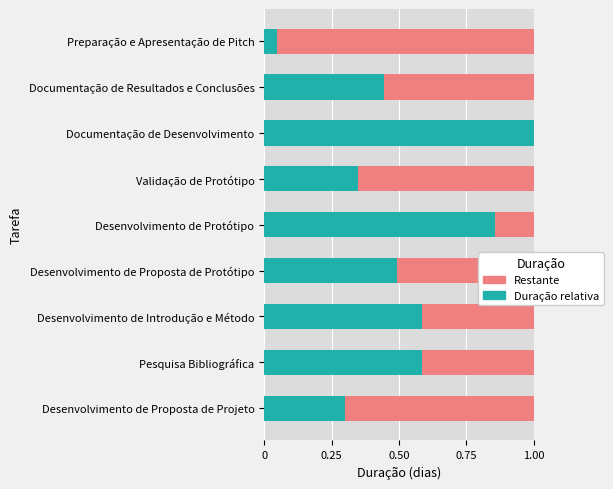

True or false: Duração relativa has a value of 0.4 at Desenvolvimento de Protótipo.

False